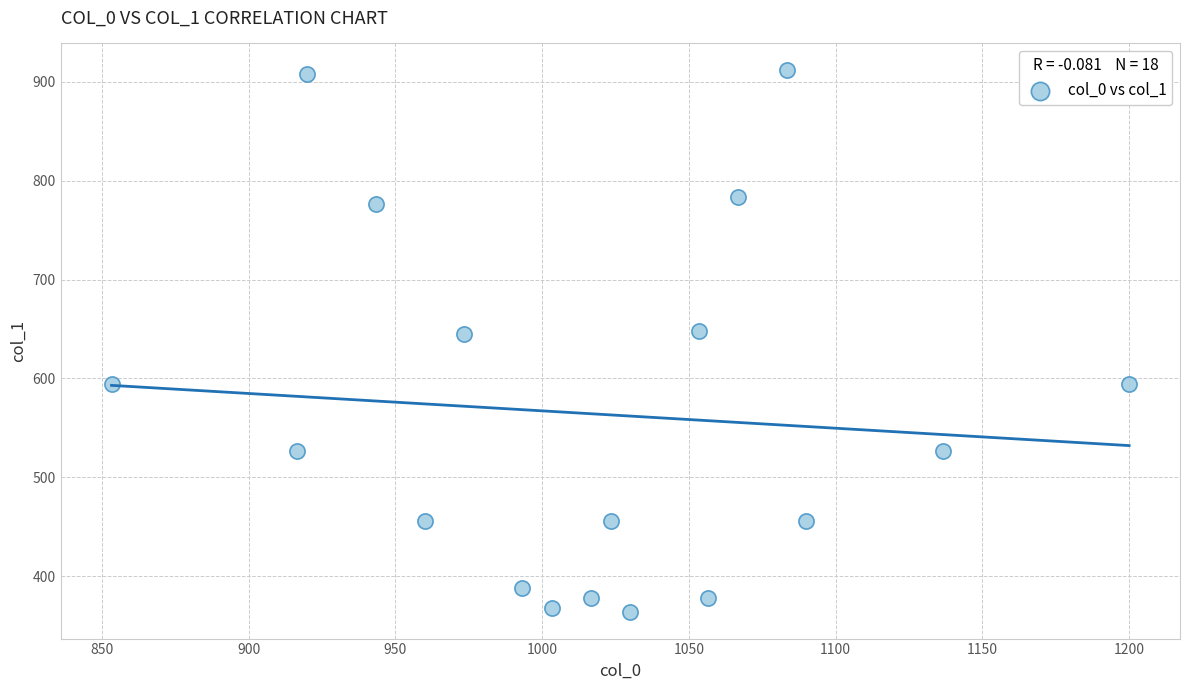

What is the range of X values (max minus min)?

346.7